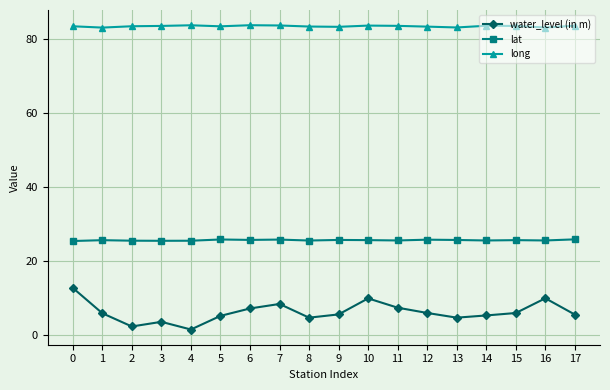

Which series has the largest range (max minus min)?

water_level (in m)